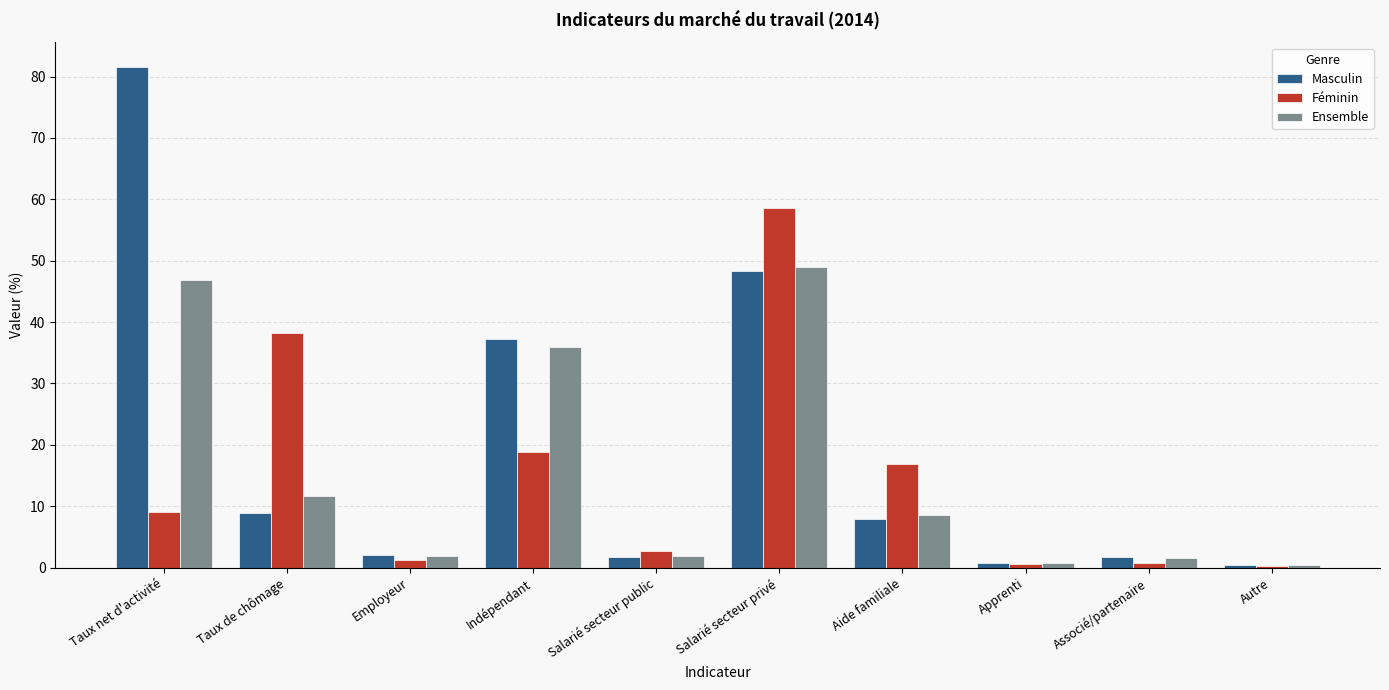

At which category is the sum across all series the highest?

Salarié secteur privé